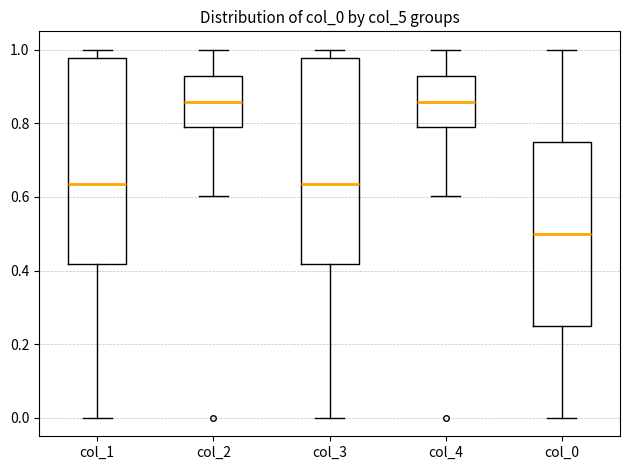

Where is the lower edge of the box for col_4 on the y-axis? The values are not printed on the chart, so give them approximately, as read against the axis.

0.80